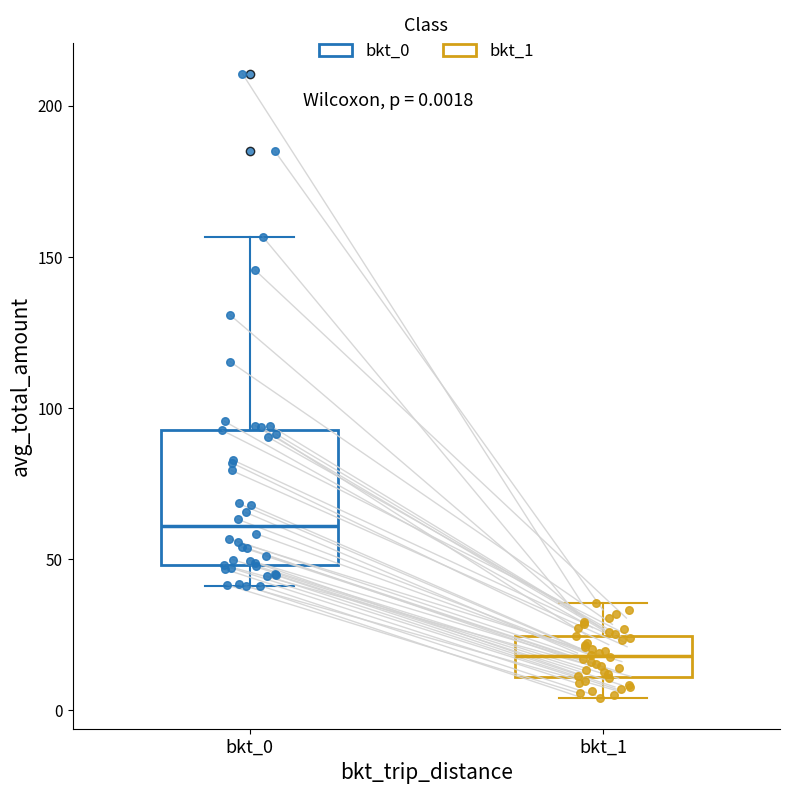

Which box's median line is the highest?

bkt_0